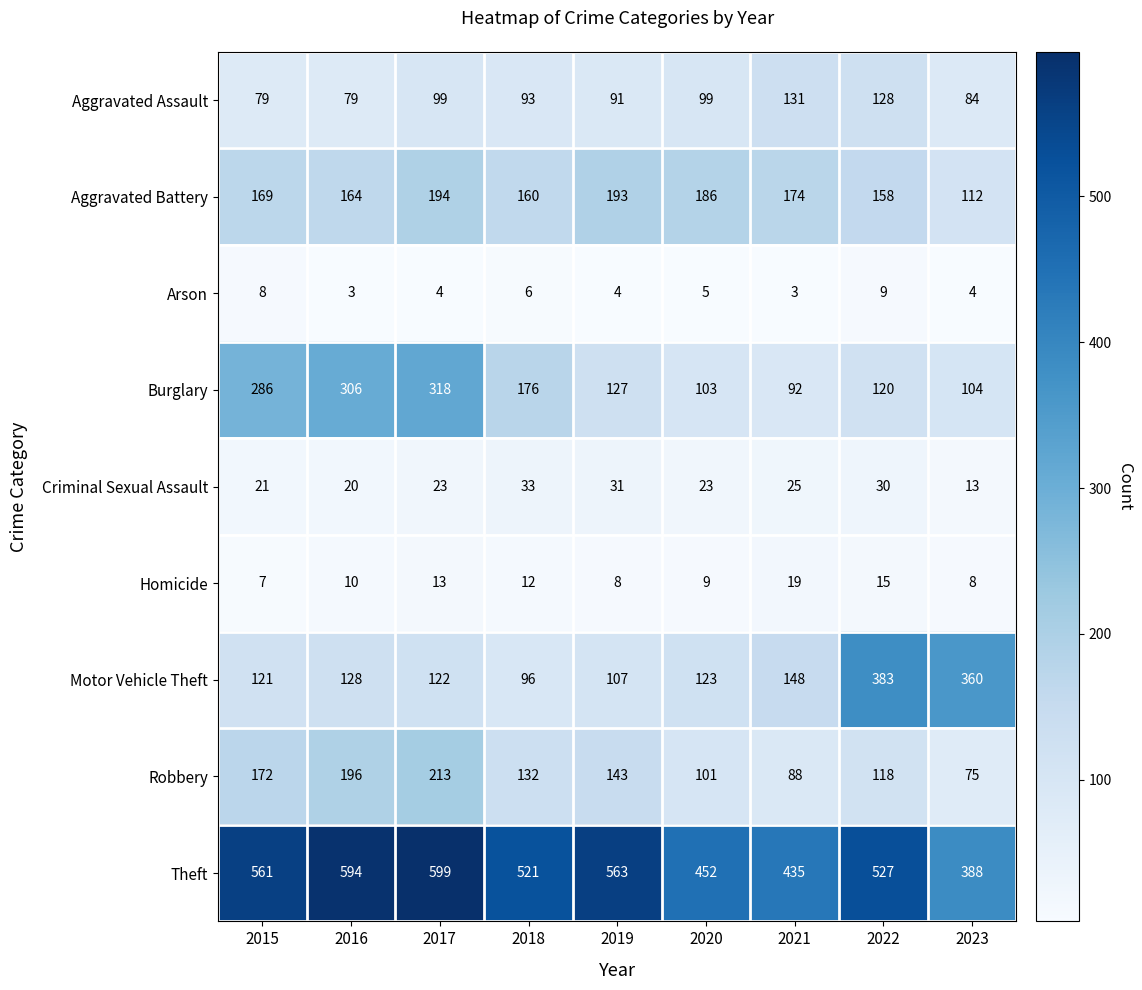

What is the difference between the maximum and minimum values in the Theft series?

211